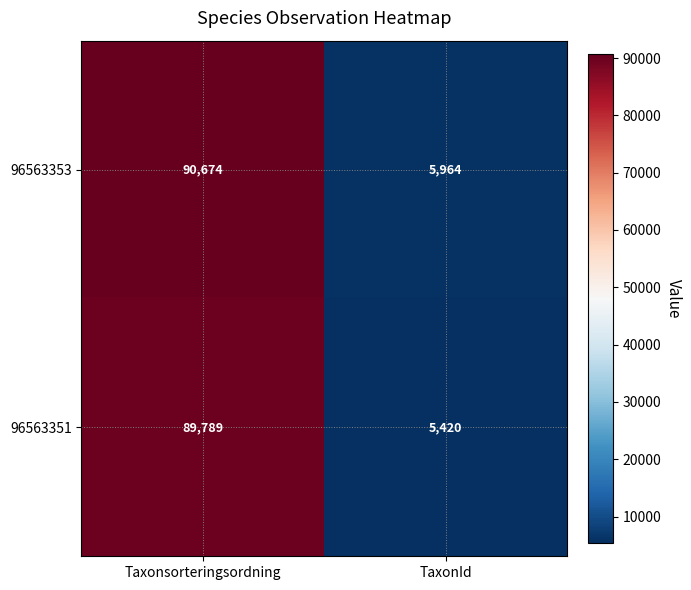

Reading left to right, what are all the values shown in this chart?

96563353: 90674	5964
96563351: 89789	5420